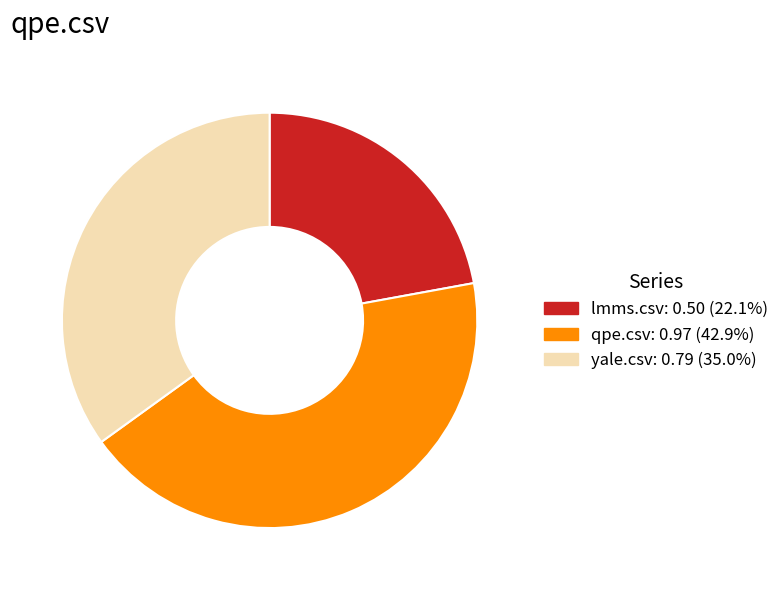

Rank the categories by value from lowest to highest.

lmms.csv, yale.csv, qpe.csv